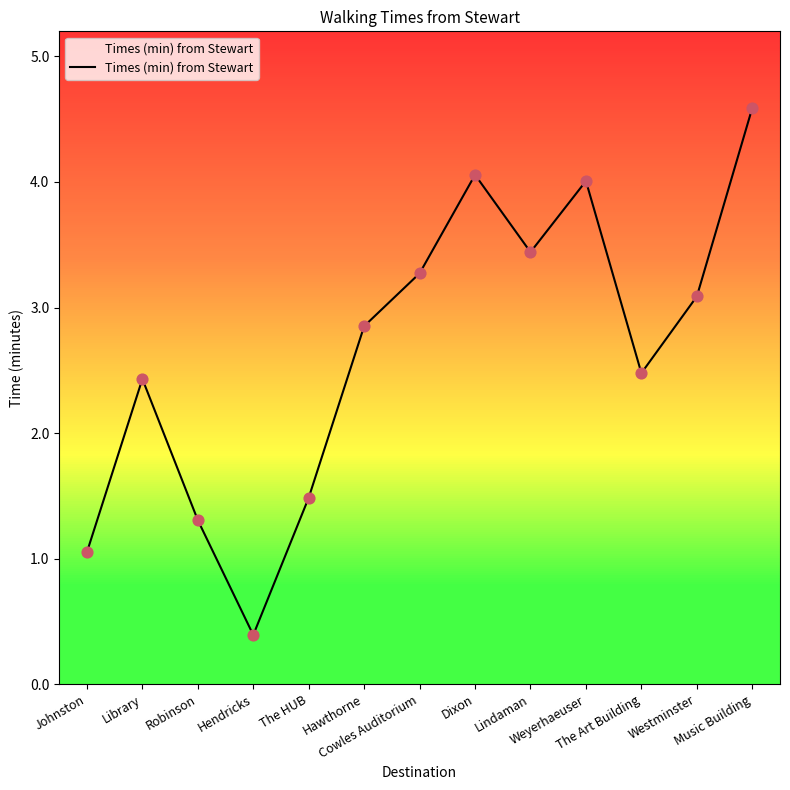

Between Dixon and Westminster, which is larger?

Dixon